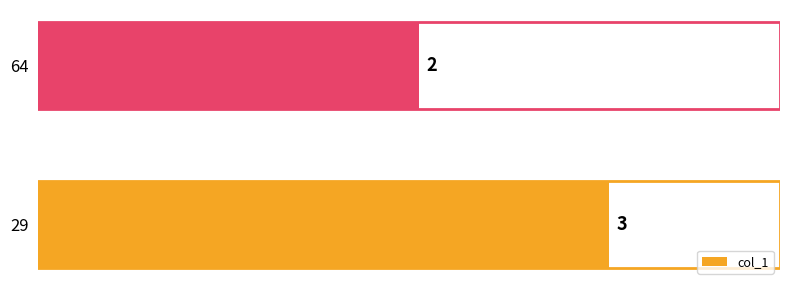

How many data points are less than 3?

1